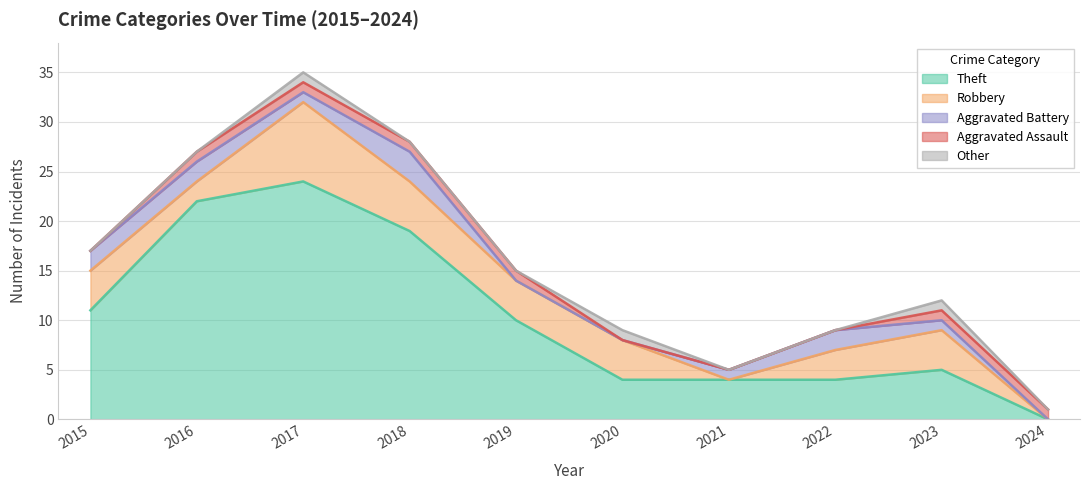

How many data points in Theft are above 10?

4